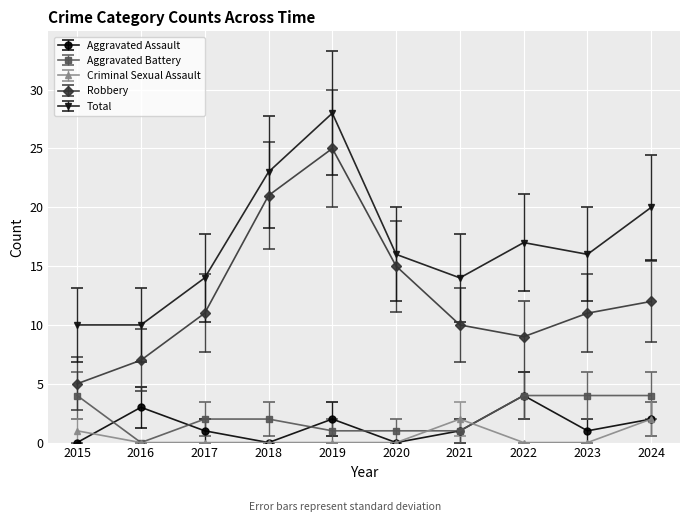

The Aggravated Battery series shows 6 at 2015. True or false?

False